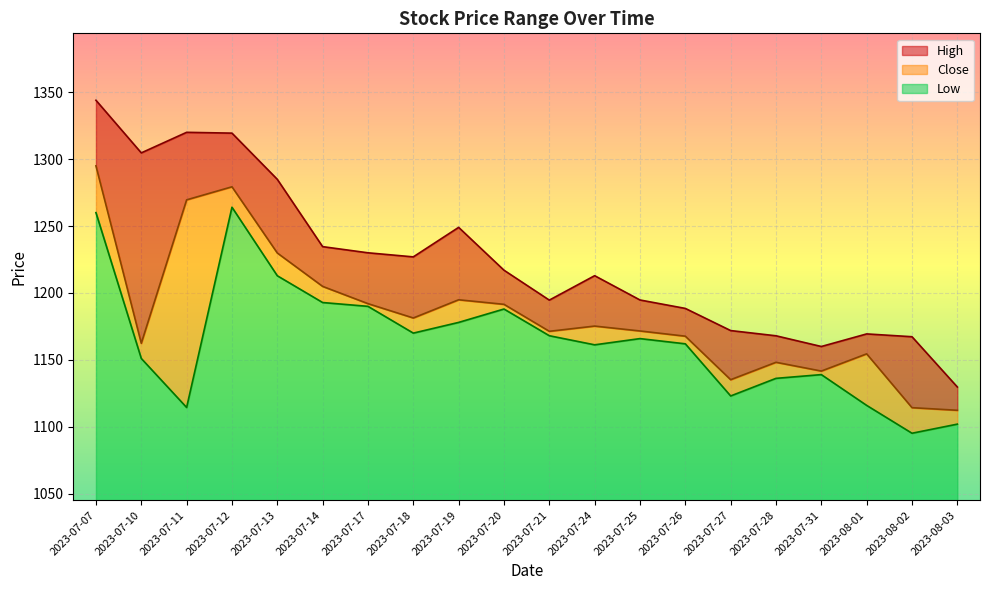

What is the total value across all series at 2023-07-12?

274.2